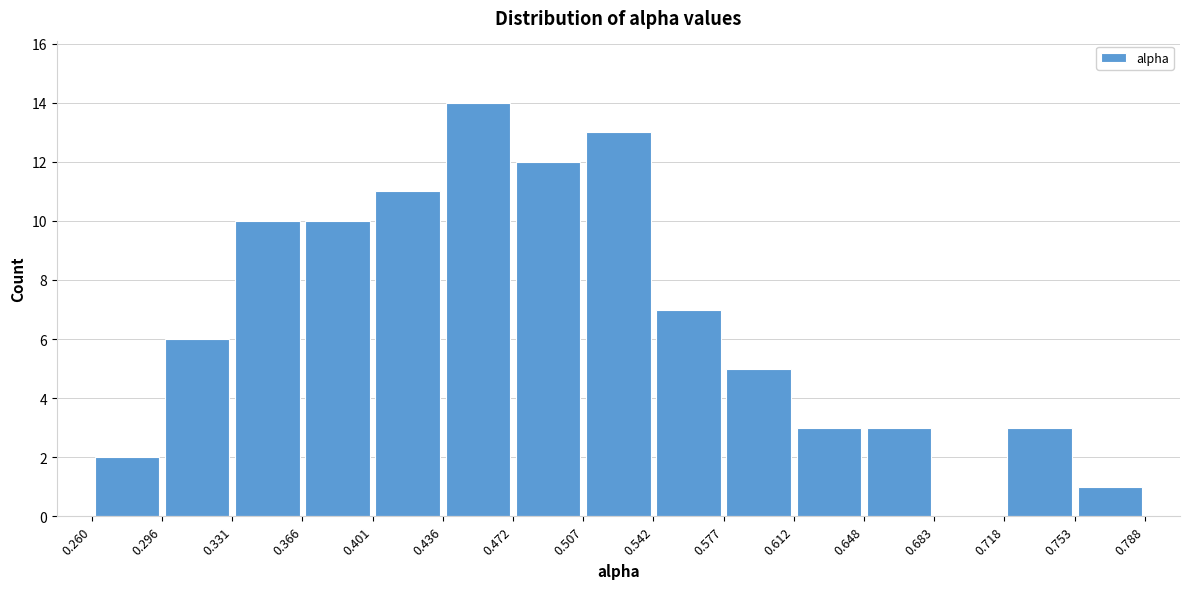

How tall is the bar that spans 0.612 to 0.648 on the x-axis? The values are not printed on the chart, so give them approximately, as read against the axis.

3